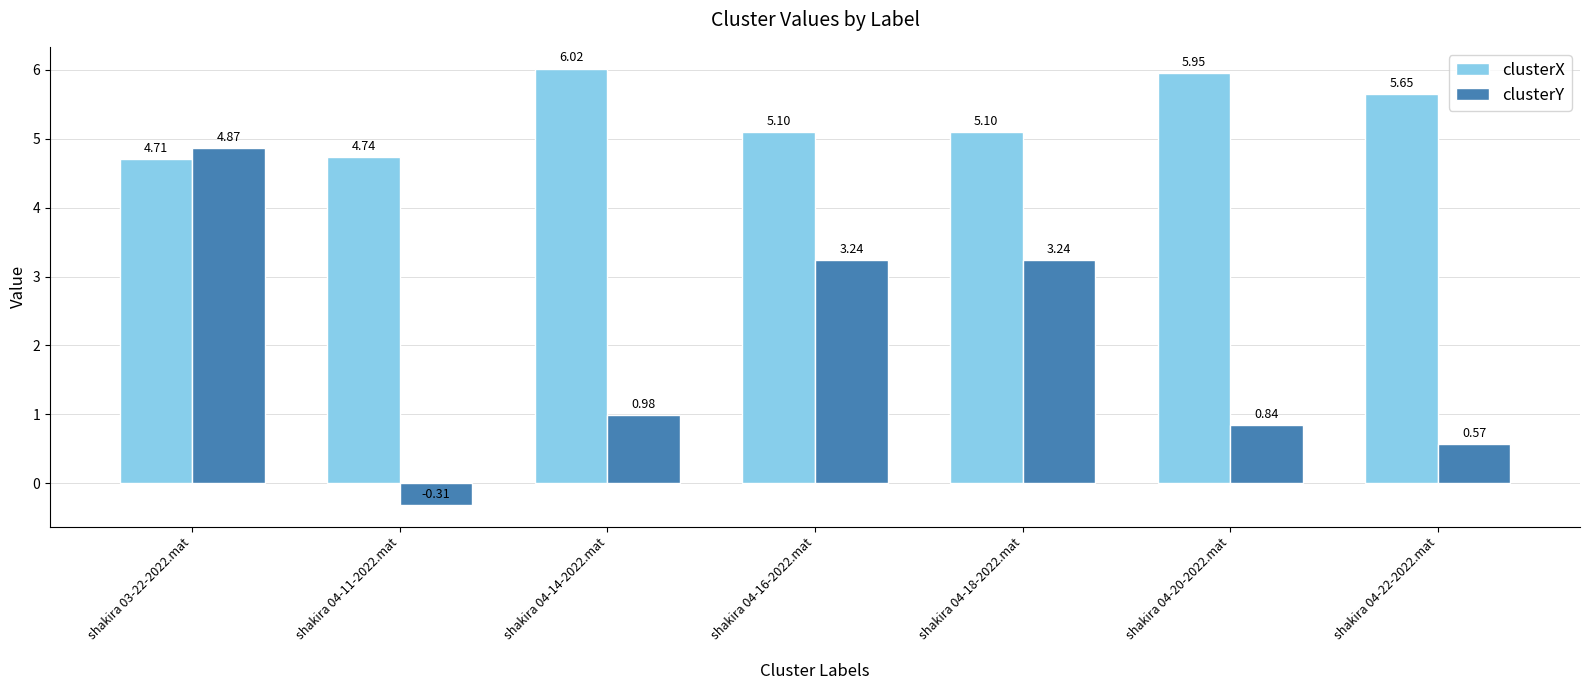

Which category has the lowest value across all series?

shakira 04-11-2022.mat